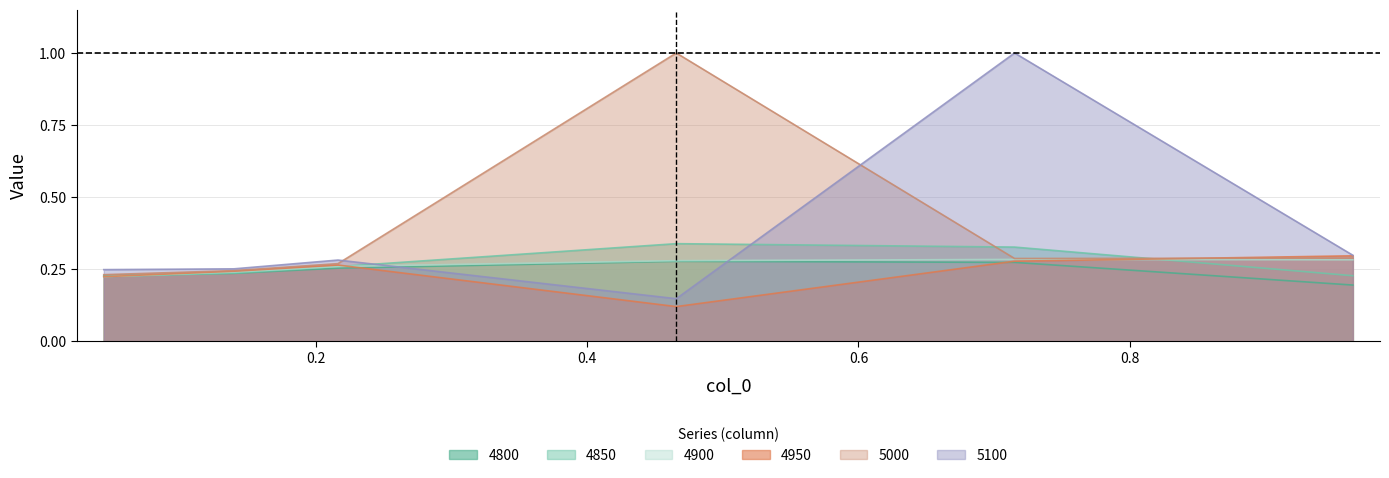

Does the chart have visible grid lines?

Yes